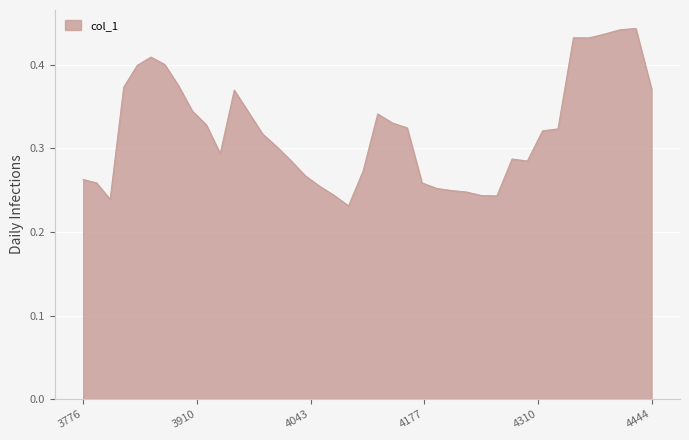

How many lines are shown in the chart?

1